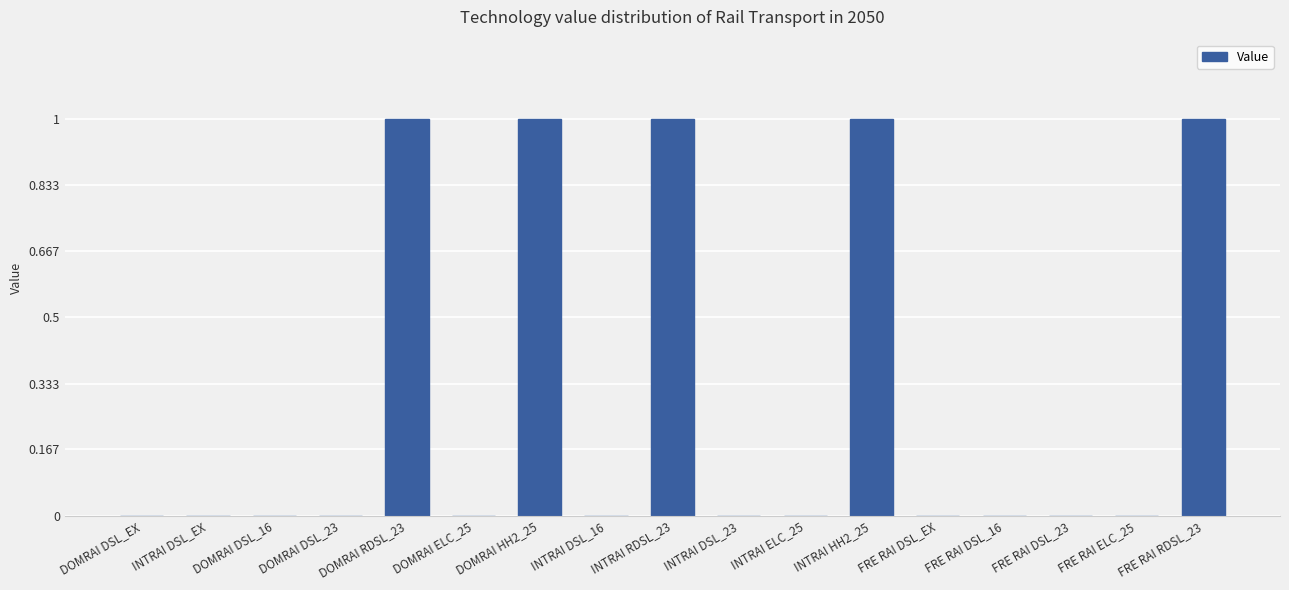

Are the bars horizontal?

No